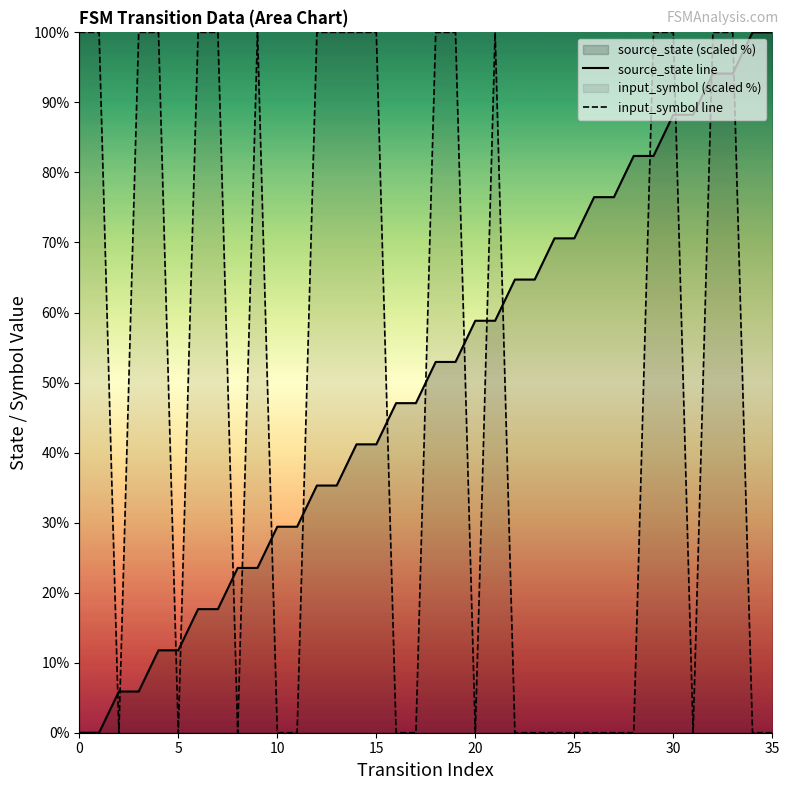

What is the highest value of the input_symbol line series?

100.0